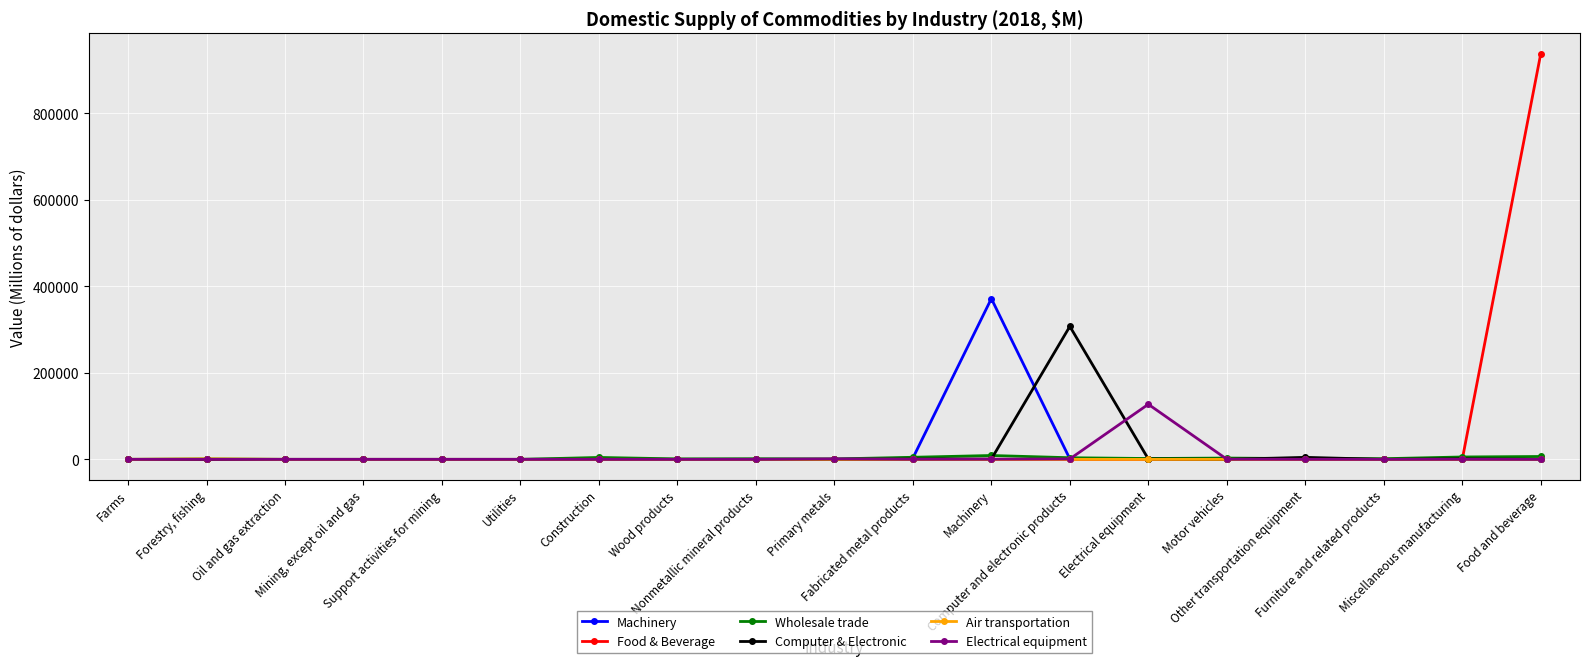

What is the greatest value displayed?

938176